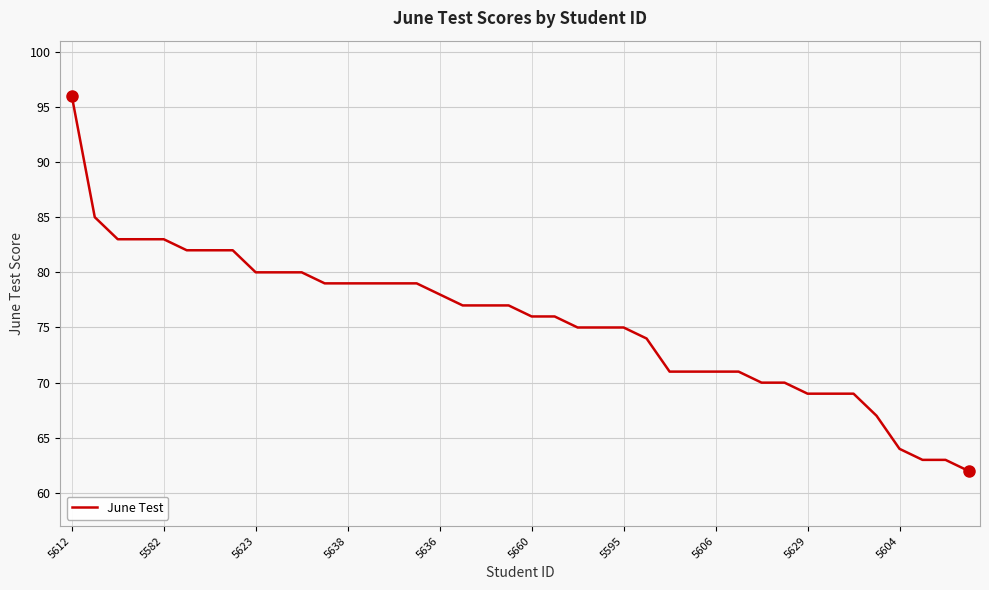

What is the maximum value shown in the chart?

96